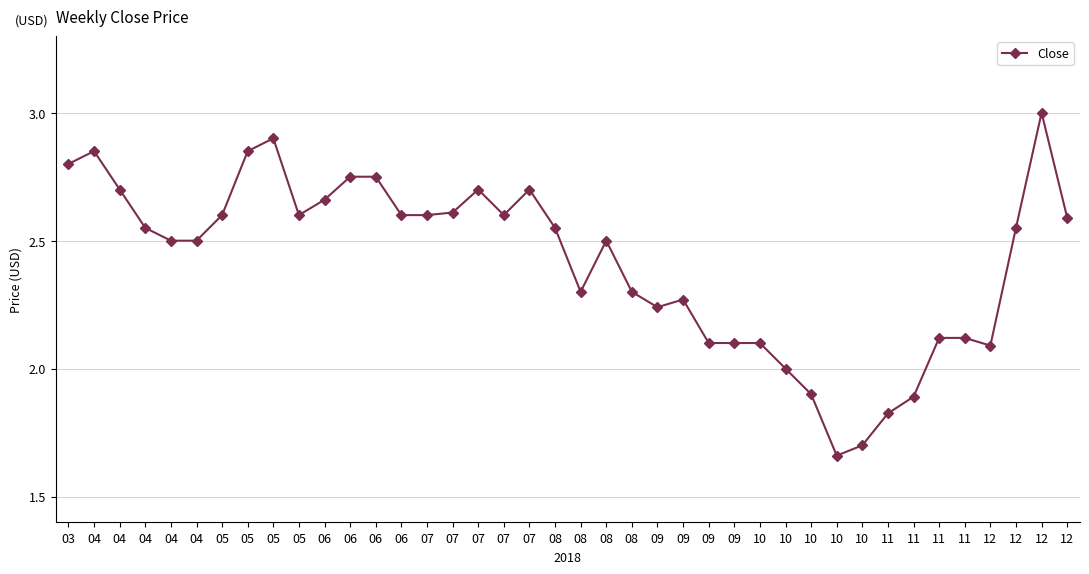

Does the chart have visible grid lines?

Yes